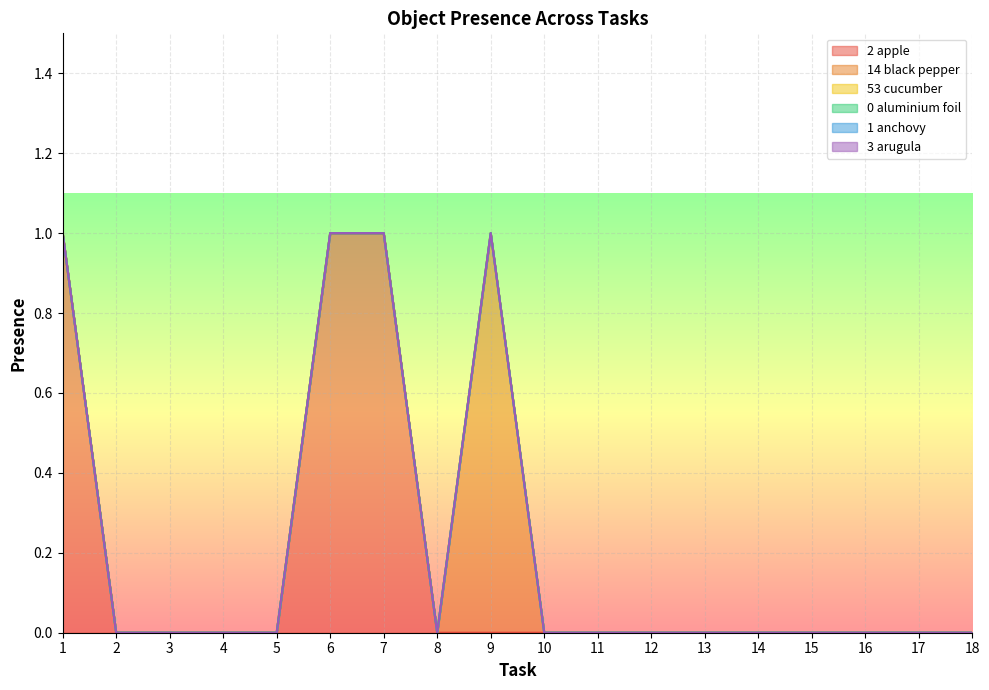

The value of Object_2_apple at 8 is 0. True or false?

True